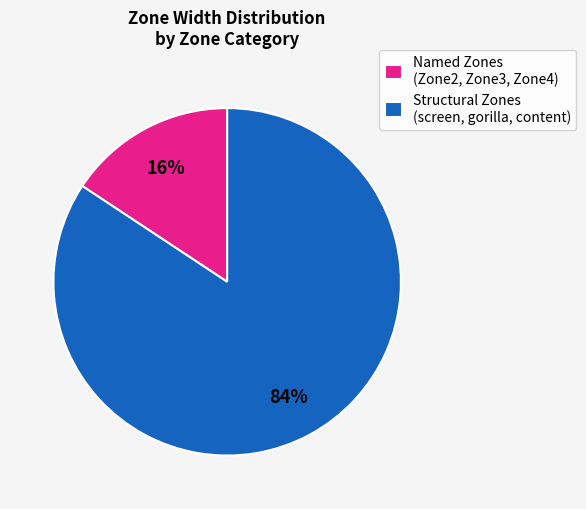

Do Named Zones (Zone2, Zone3, Zone4) and Structural Zones (screen, gorilla, content) together represent more than half of the pie?

Yes